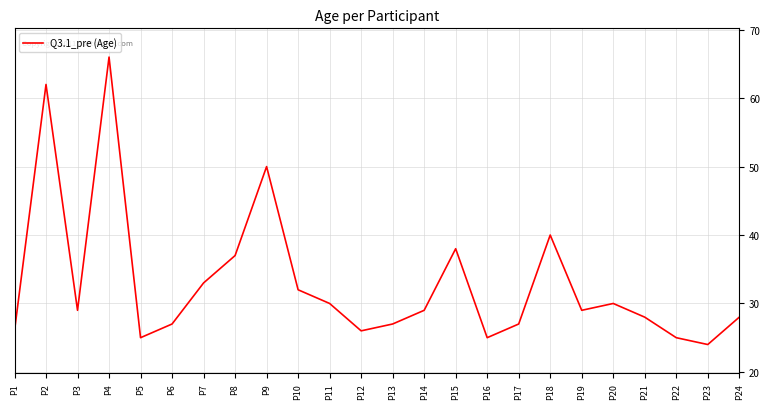

What is the greatest value displayed?

66